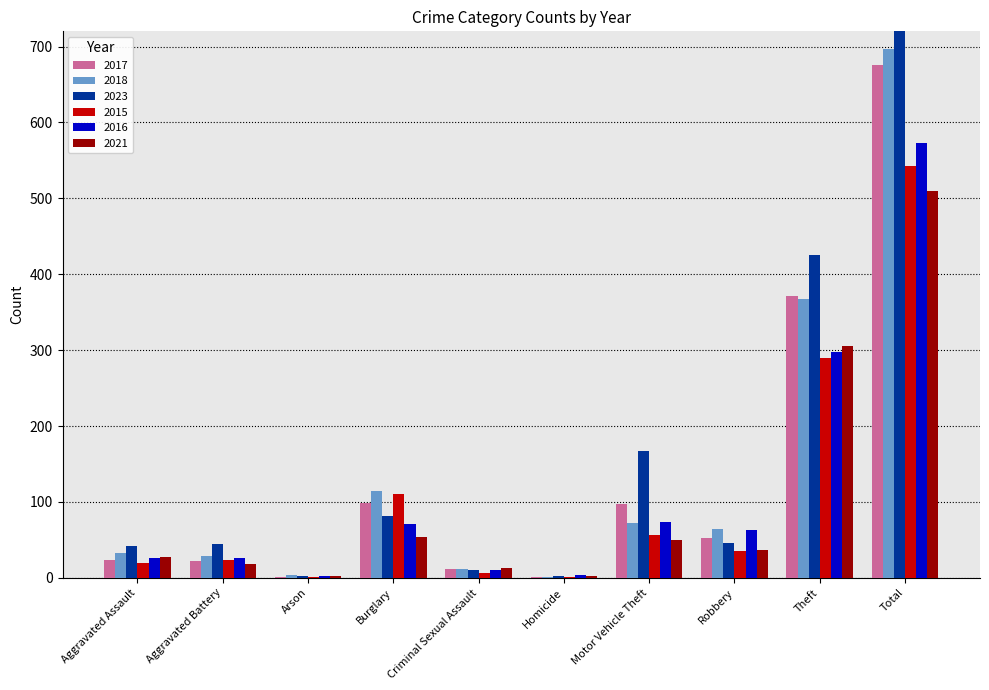

Rank the series by their maximum value, from lowest to highest.

2021, 2015, 2016, 2017, 2018, 2023